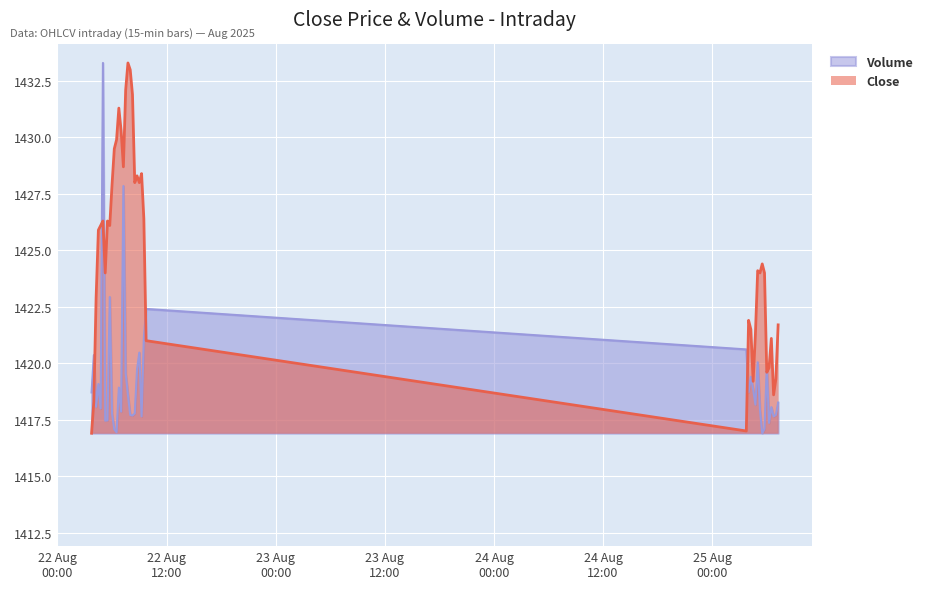

Rank the series at 2025-08-25 04:00 from highest to lowest value.

Close, Volume